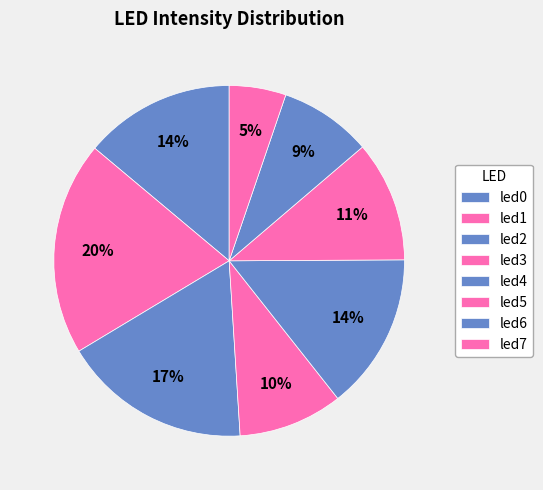

How many segments does this pie chart have?

8